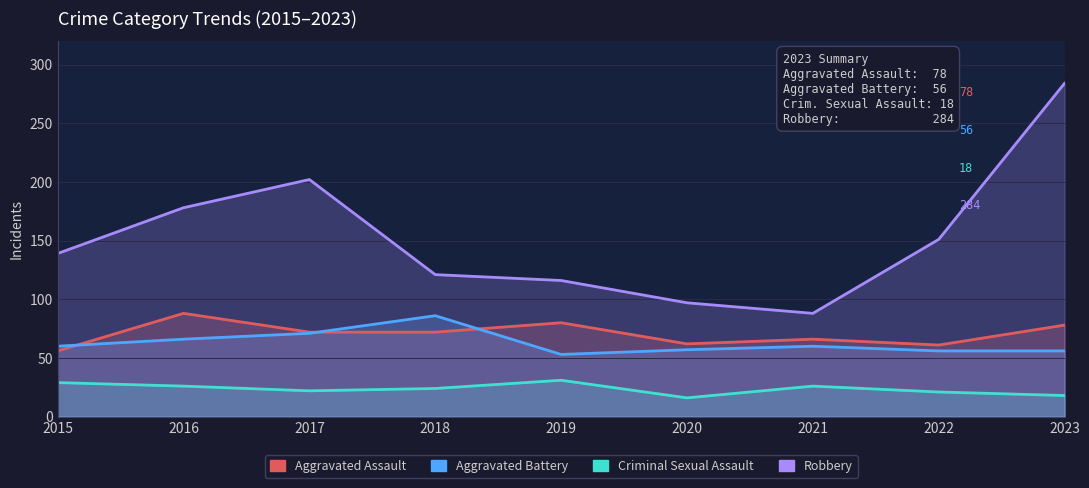

True or false: Robbery and Aggravated Assault cross at least once.

False